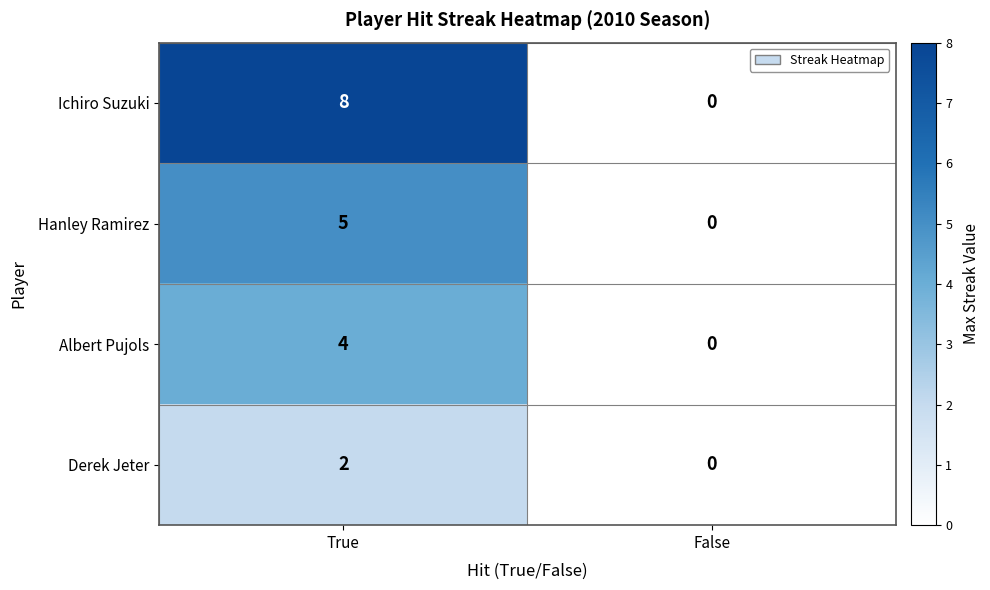

What is the highest value of the Hanley Ramirez series?

5